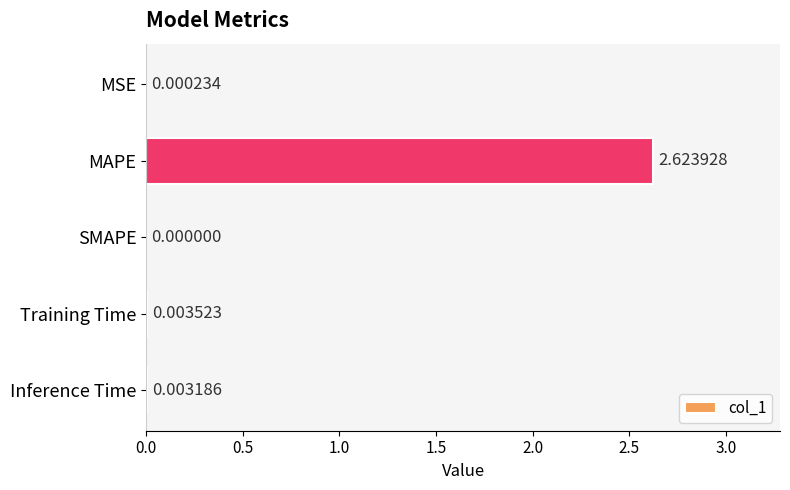

Where is the data nearest to the value 1?

Training Time